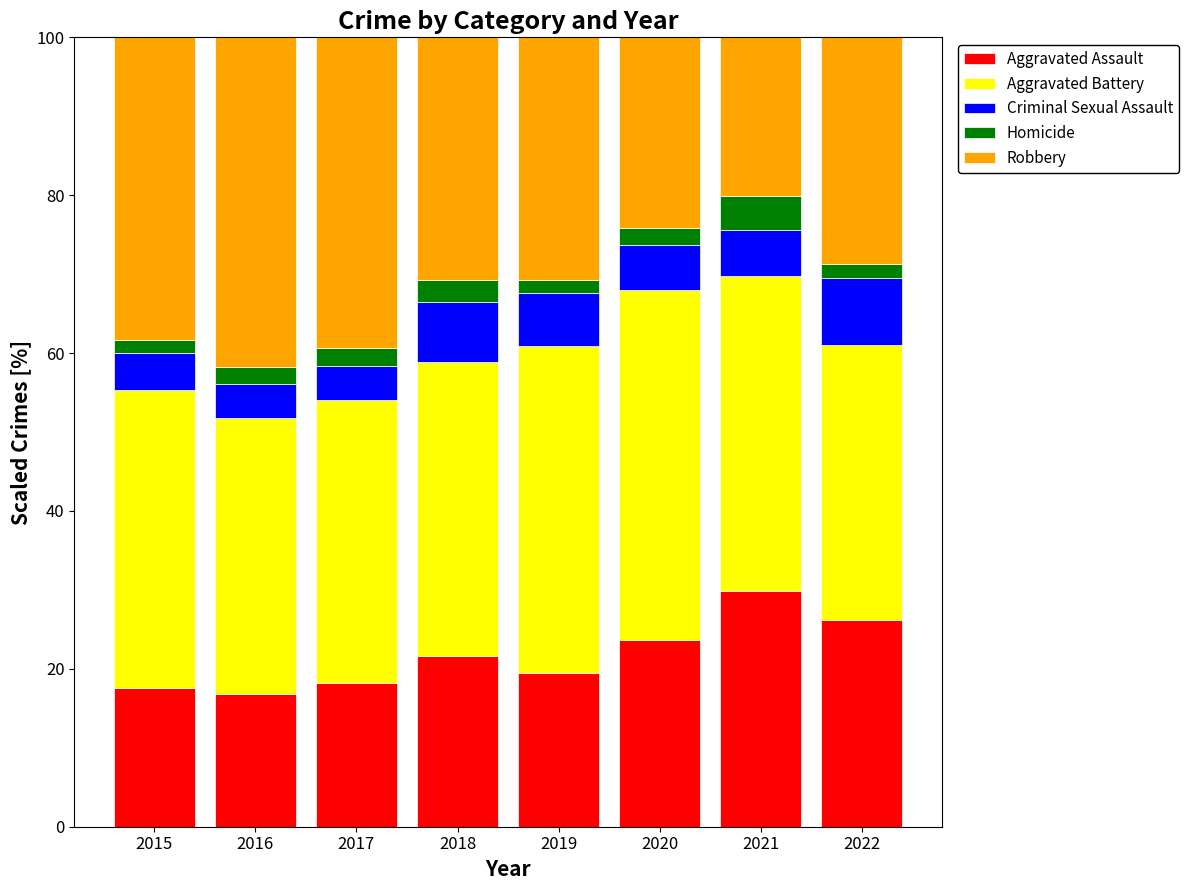

True or false: Aggravated Assault has a value of 18.3 at 2017.

True